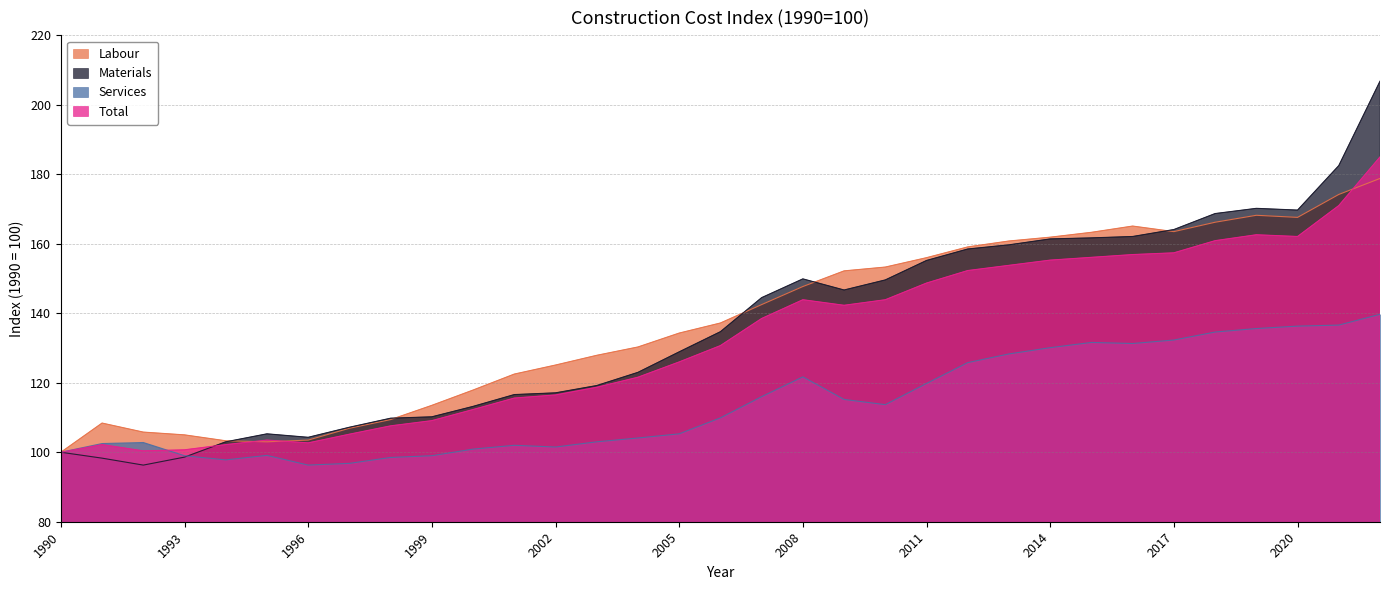

Is the value of Total at 2005 greater than the value of Services at 2006?

Yes